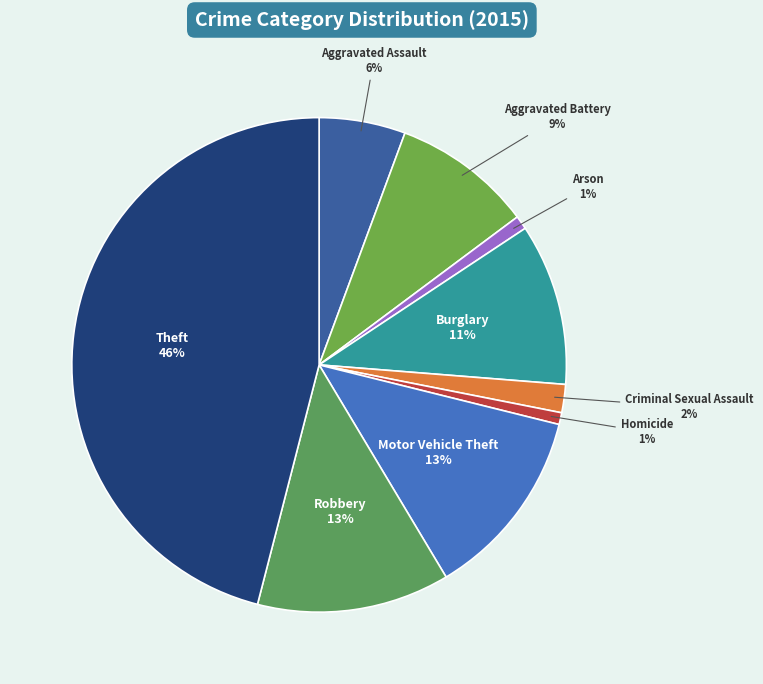

Which has a higher value, Criminal Sexual Assault or Robbery?

Robbery